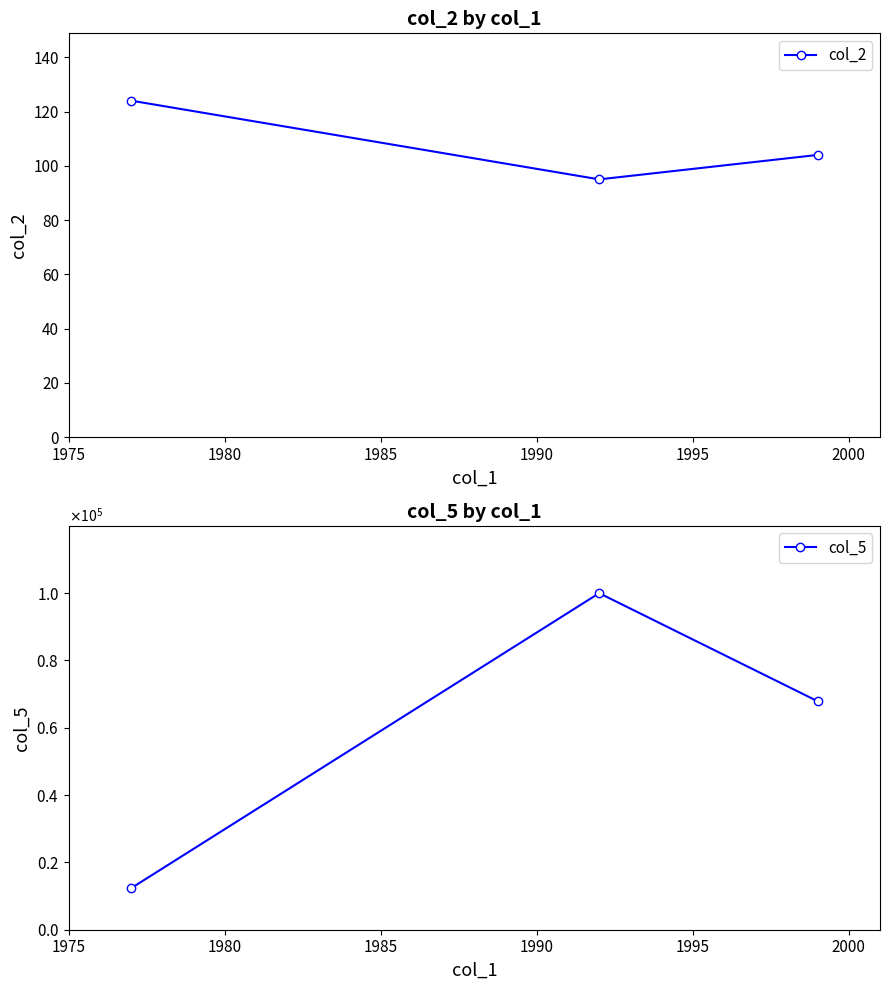

How many values in the col_2 series exceed 104?

1